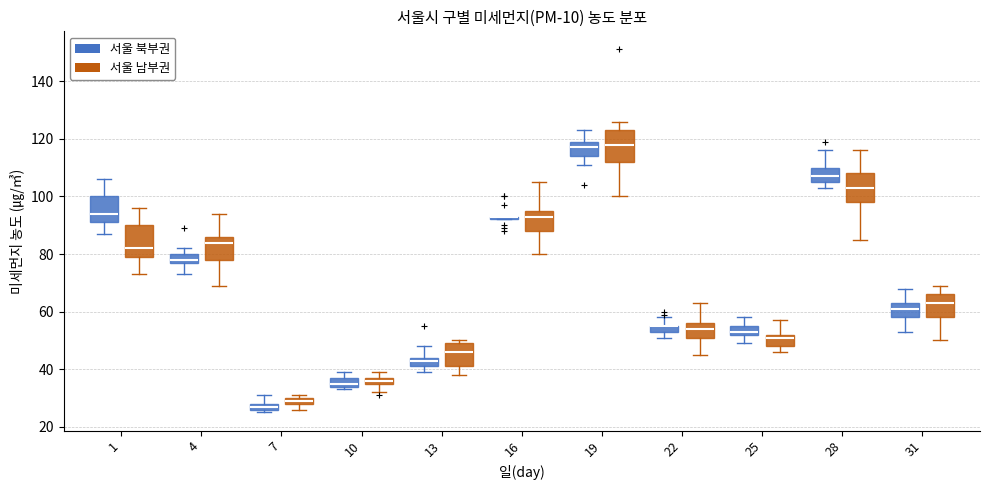

Where is the lower edge of the box for 1 (서울 남부권) on the y-axis? The values are not printed on the chart, so give them approximately, as read against the axis.

80